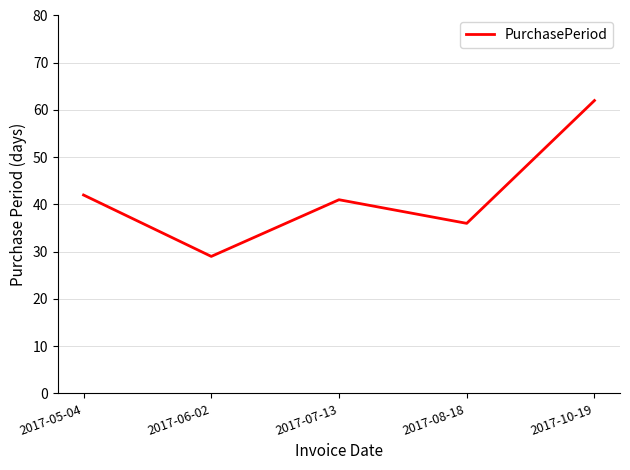

Reading right to left, what are all the values shown in this chart?

62	36	41	29	42